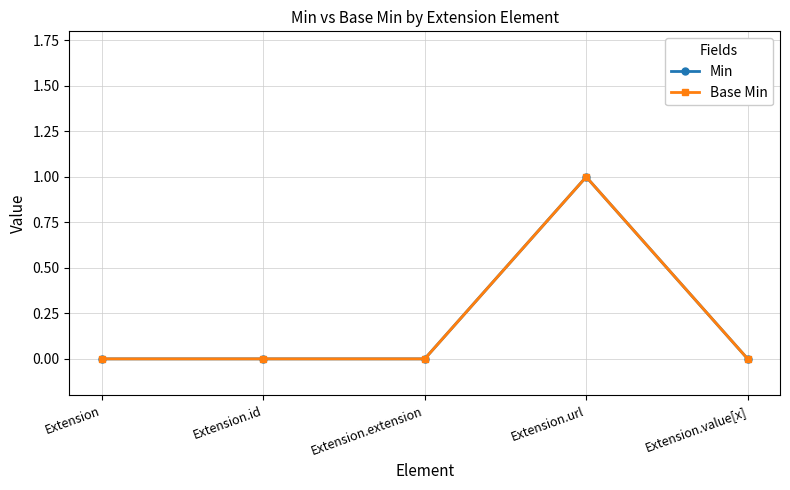

Does the chart have visible grid lines?

Yes